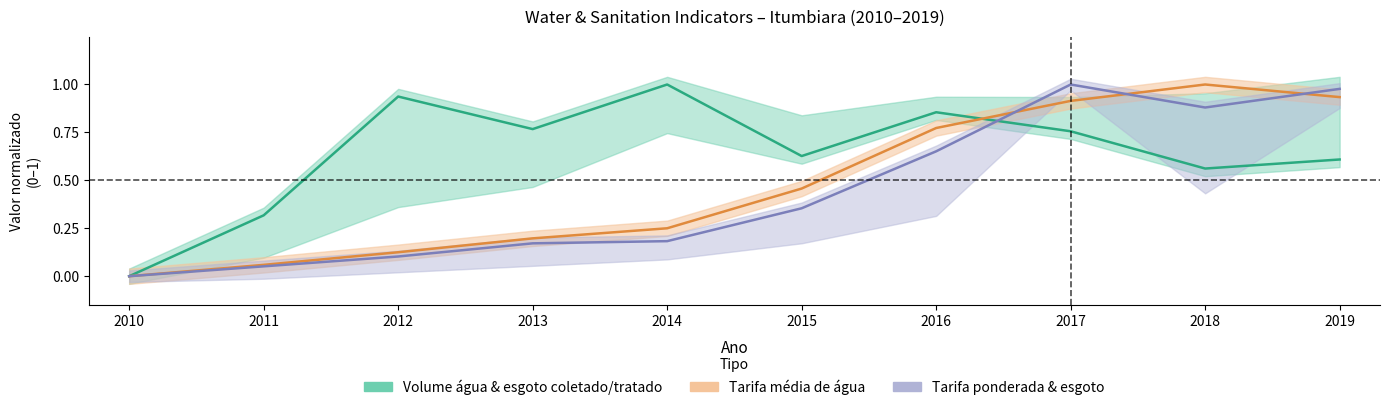

The Tarifa_ponderada series shows 0.2 at 2014. True or false?

True